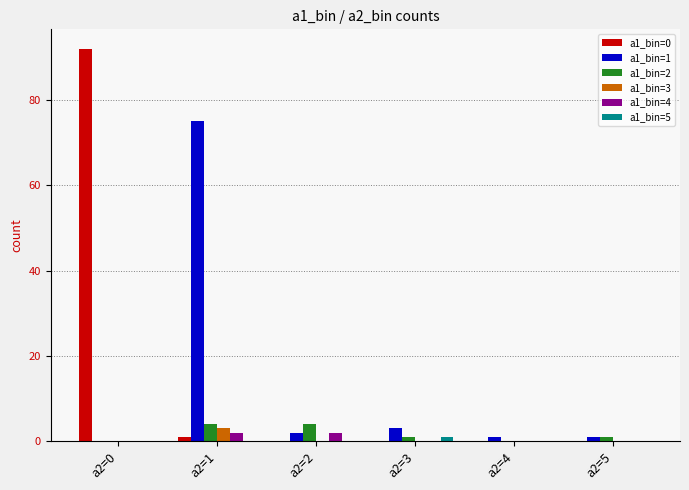

What is the sum of all a1_bin=5 values?

1